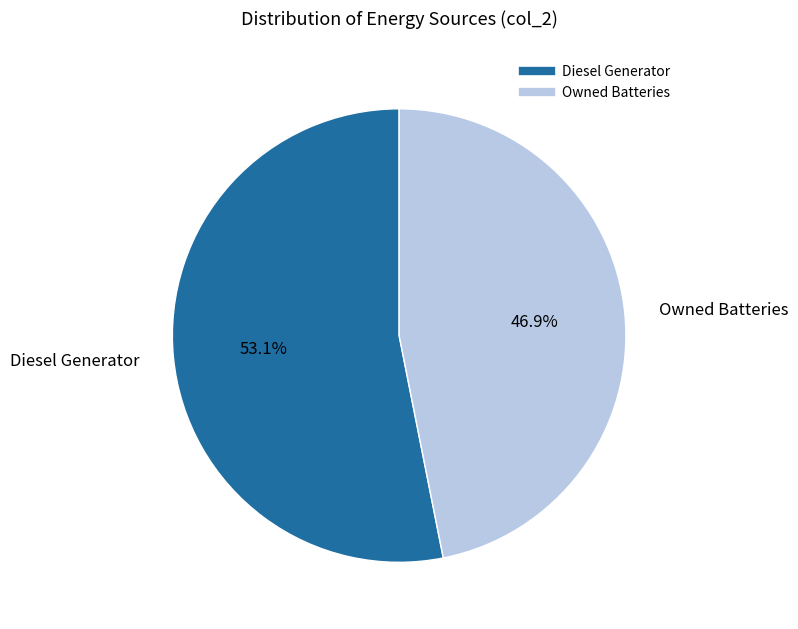

Does any single category account for the majority?

Yes